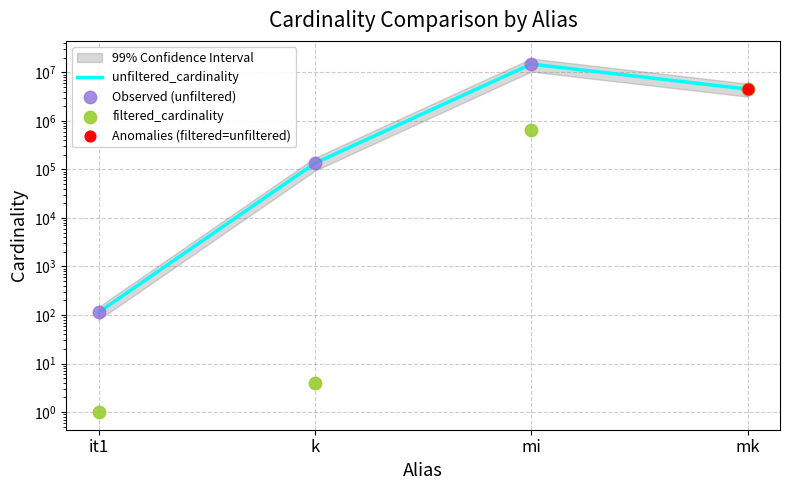

At how many categories does at least one series exceed 9056049?

1